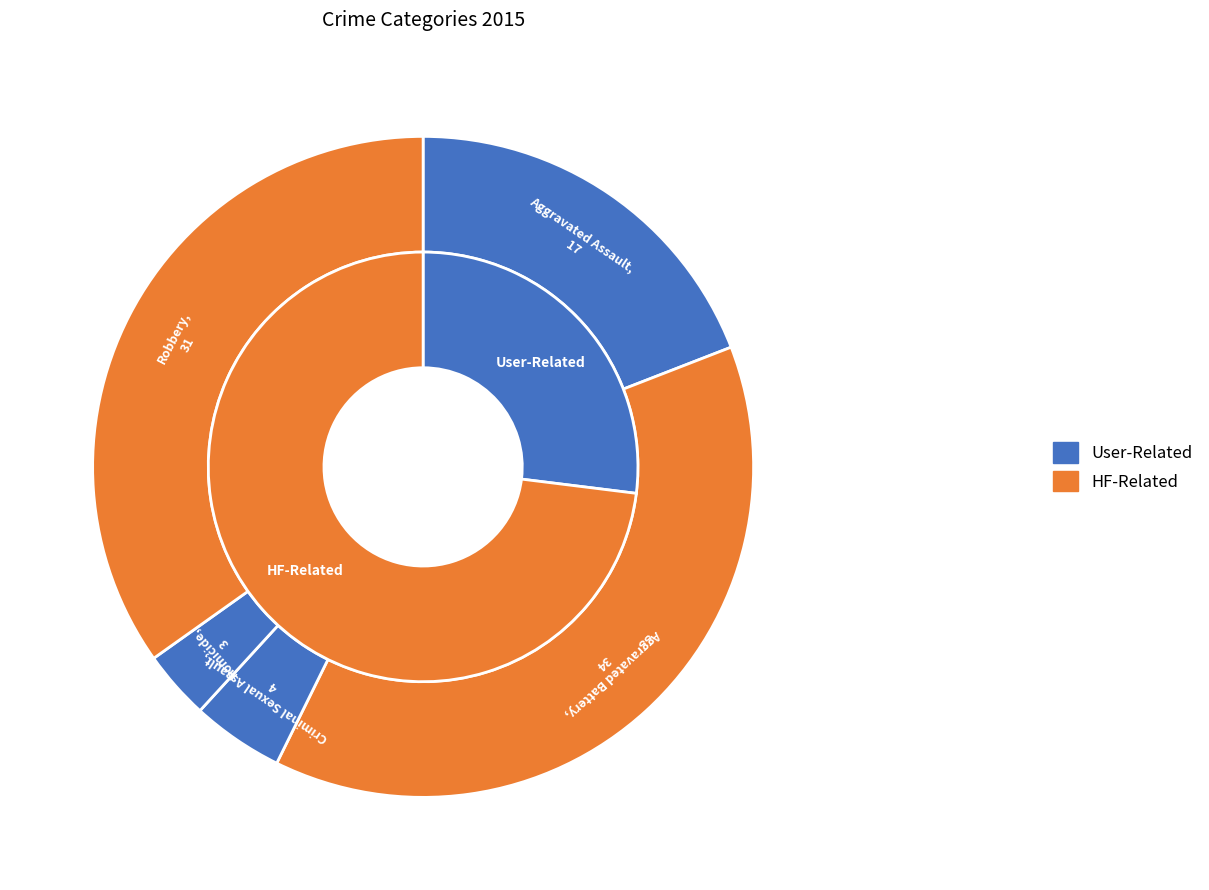

Combined, do Aggravated Battery and Aggravated Assault account for over 50%?

Yes